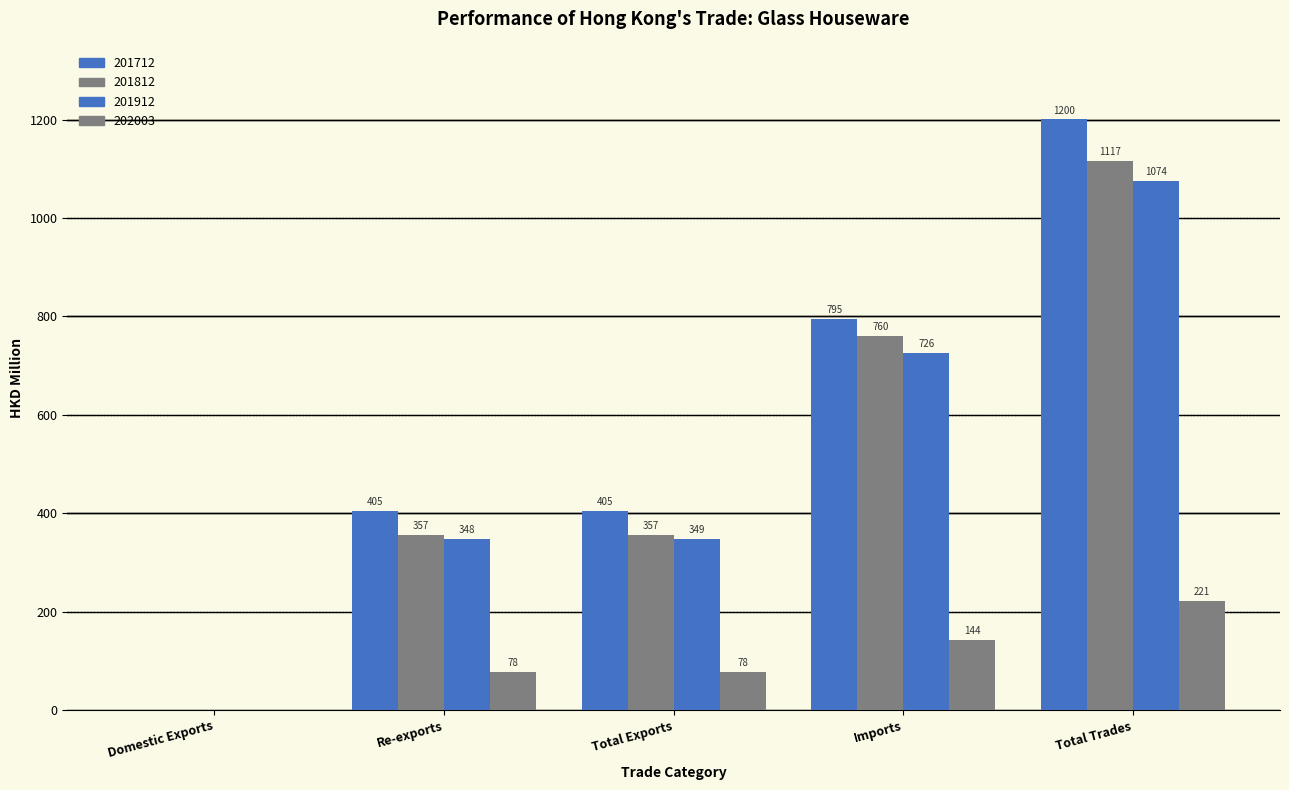

At which label is 201712 closest to 600?

Total Exports